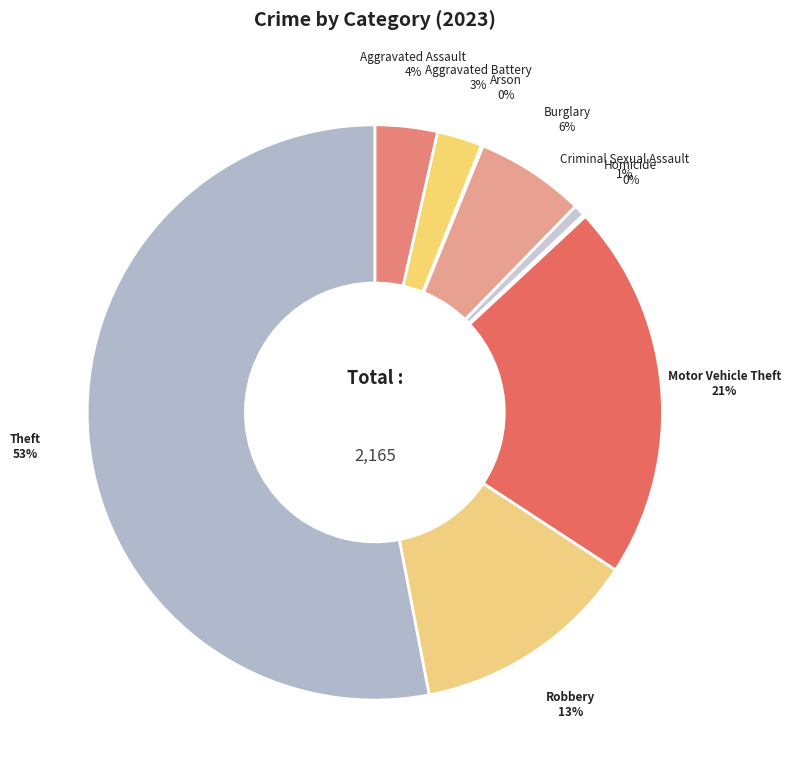

Which category has the biggest portion of the pie?

Theft